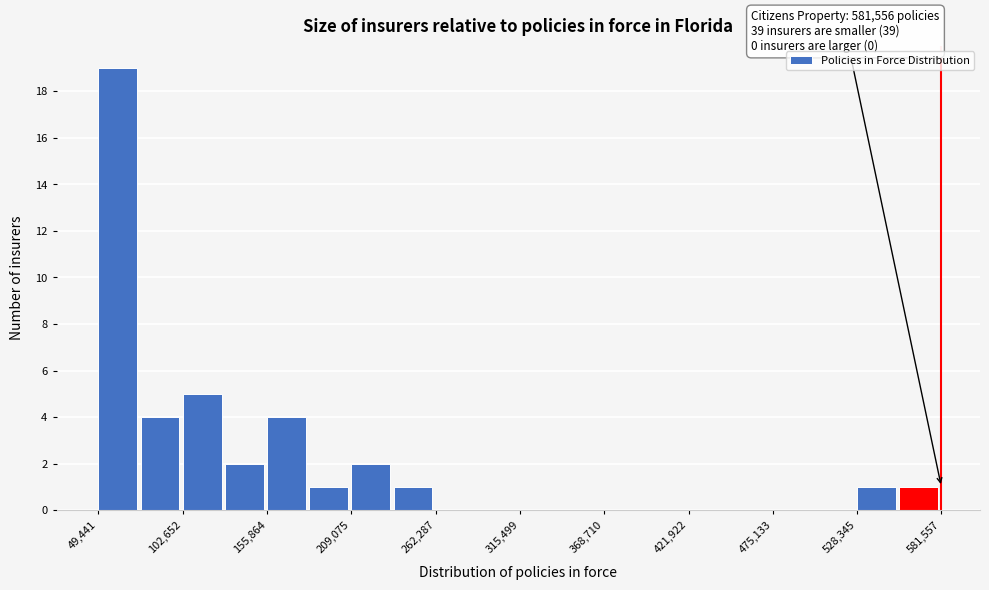

Read against the x-axis, roughly where is the centre of the tallest bar?

60000